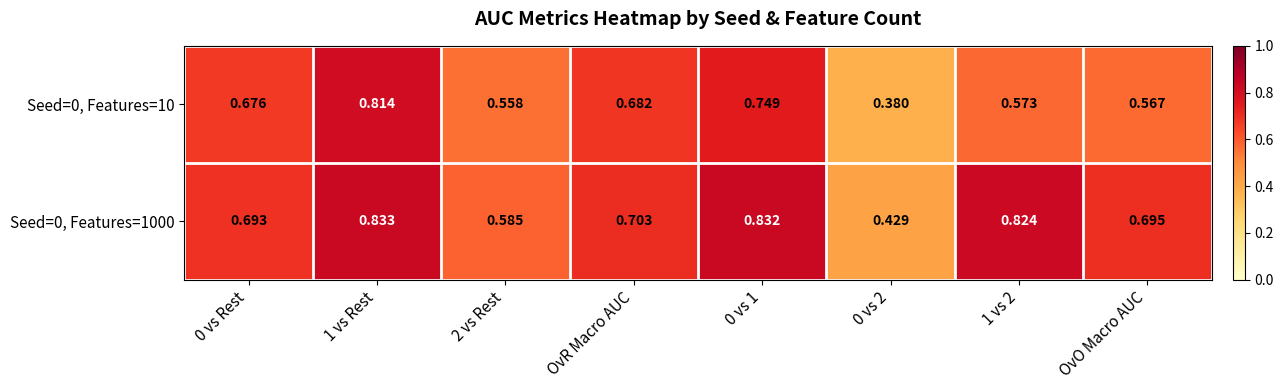

Count the number of categories in the chart.

8